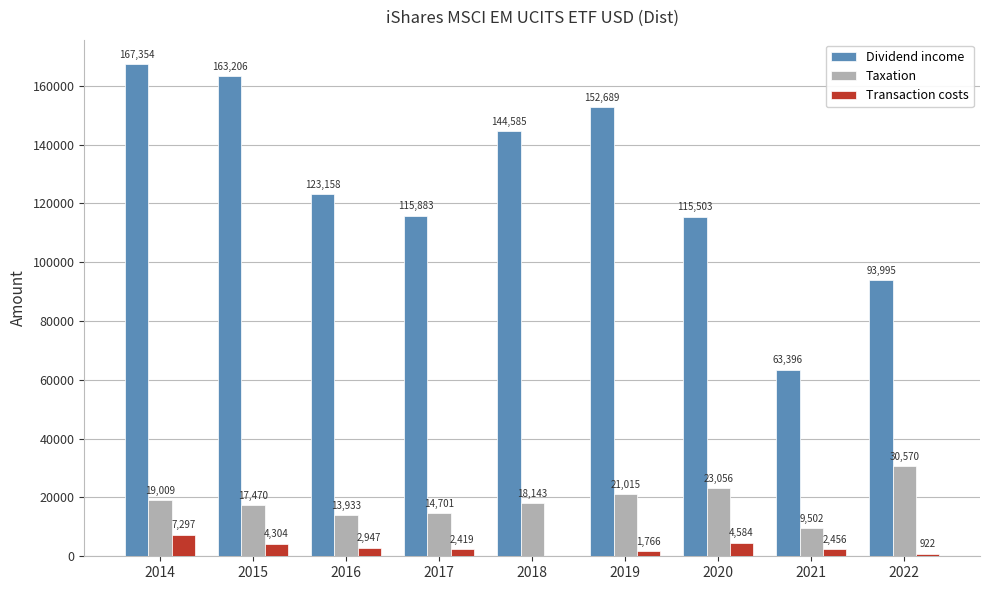

Which series has the largest range (max minus min)?

Dividend income